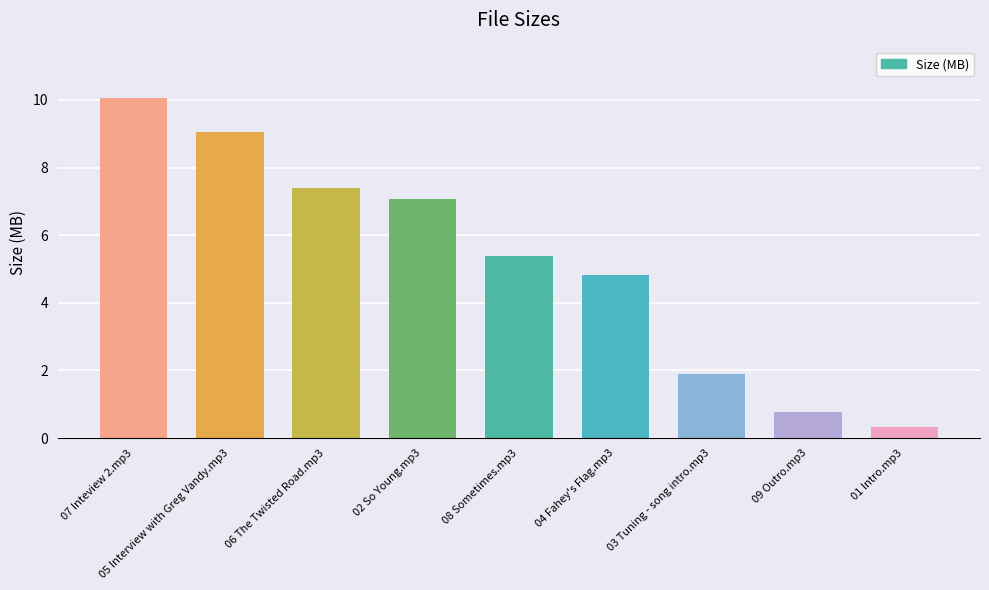

What is the smallest value displayed?

0.3